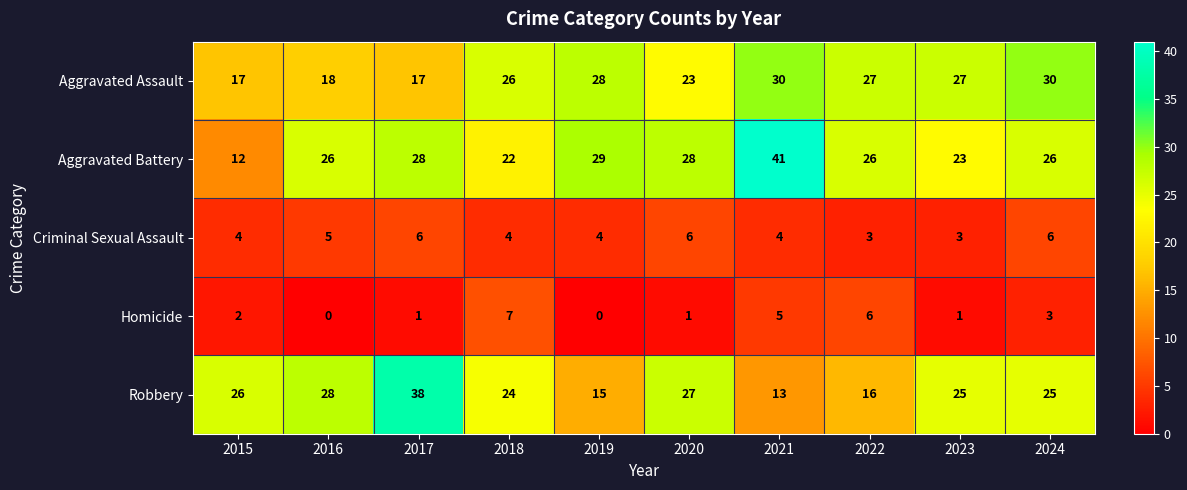

At 2020, list the series in order from smallest to largest.

Homicide, Criminal Sexual Assault, Aggravated Assault, Robbery, Aggravated Battery